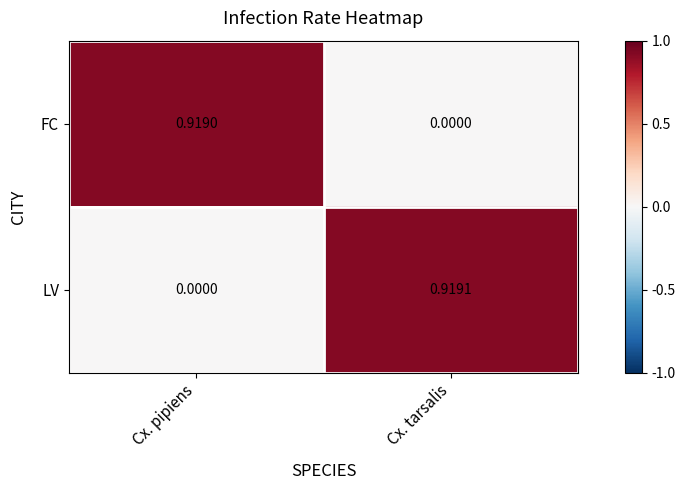

Rank the categories by LV value from lowest to highest.

Cx. pipiens, Cx. tarsalis